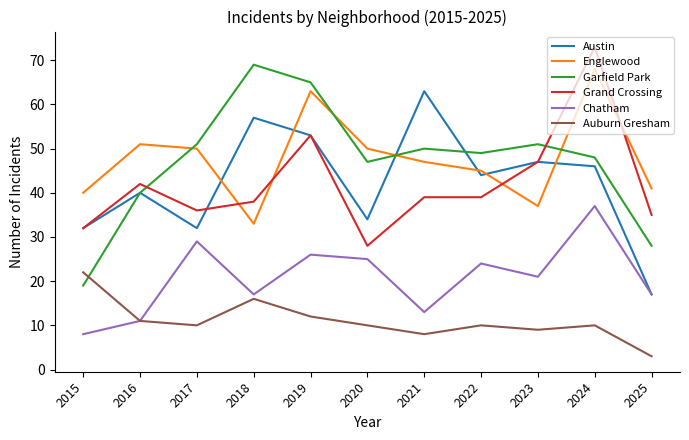

What value does the Chatham series have at 2025, to the nearest 10?

20